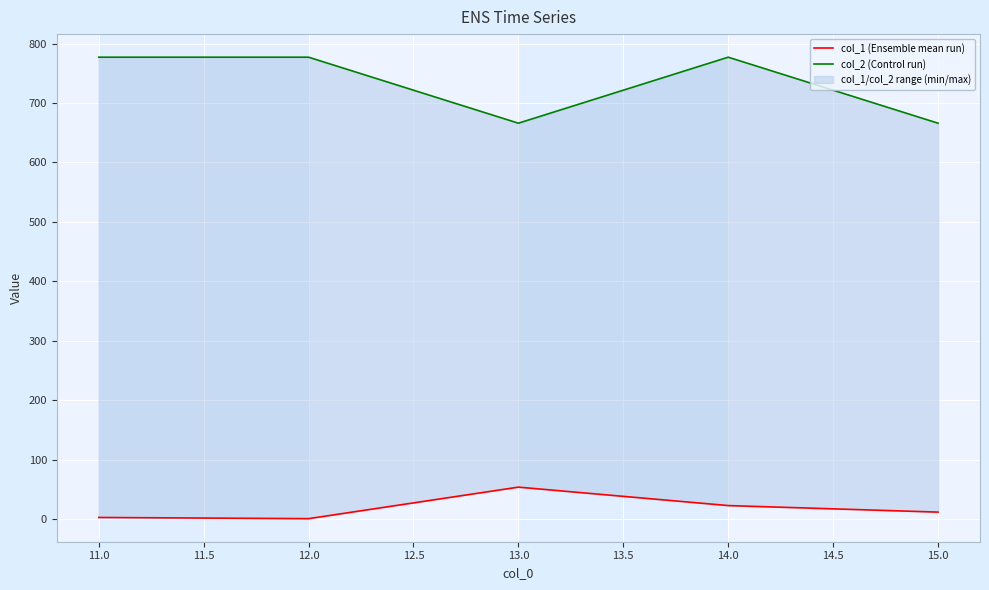

True or false: col_2 (Control run) and col_1 (Ensemble mean run) intersect in this chart.

False